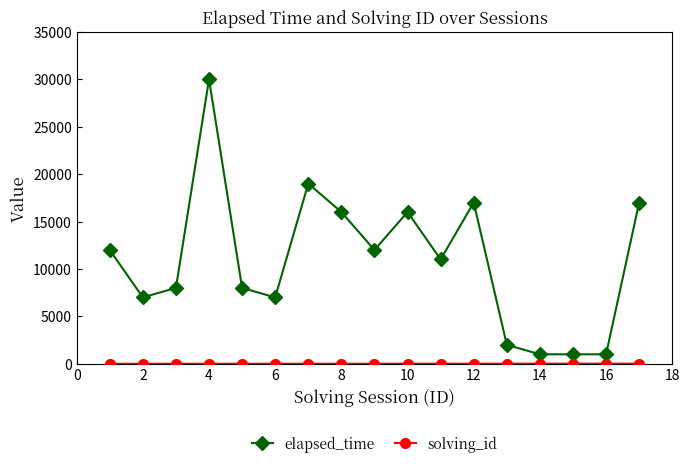

What is the greatest value displayed?

30000